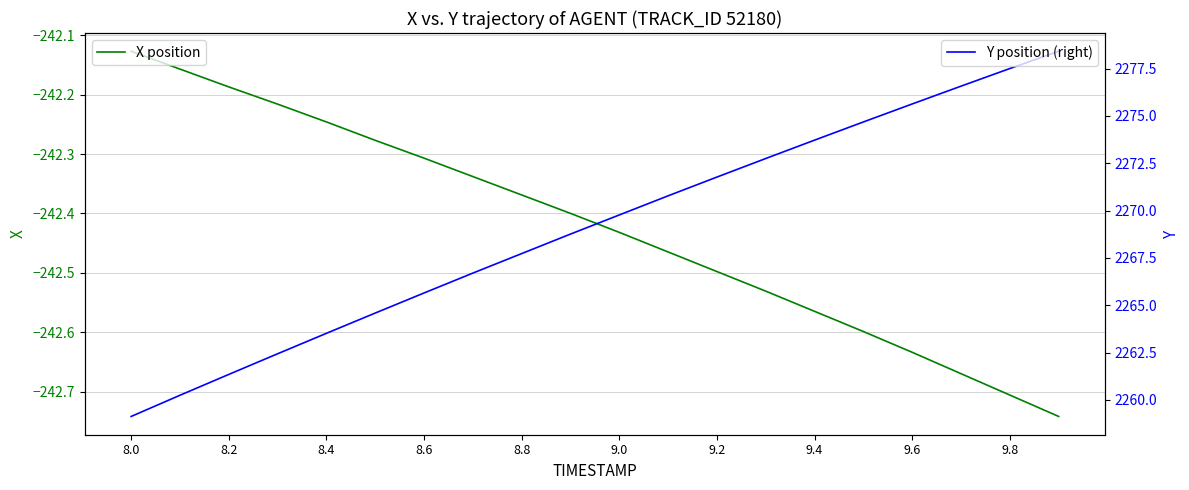

Which category has the highest value in the X position series?

8.0